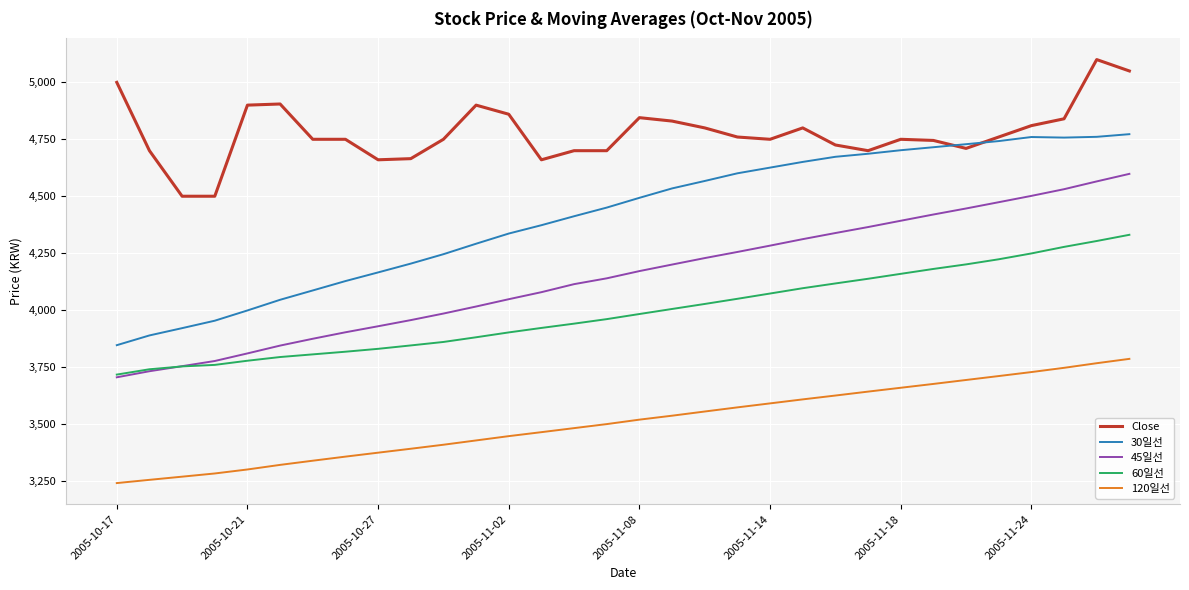

List the series in order of their peak value, highest first.

Close, 30일선, 45일선, 60일선, 120일선